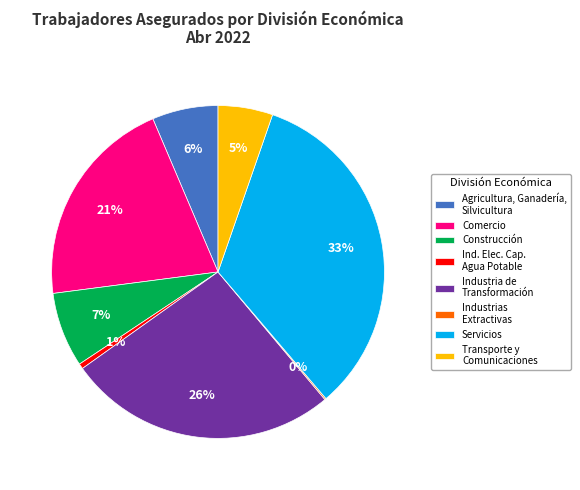

To the nearest percent, what is the average slice percentage?

12%